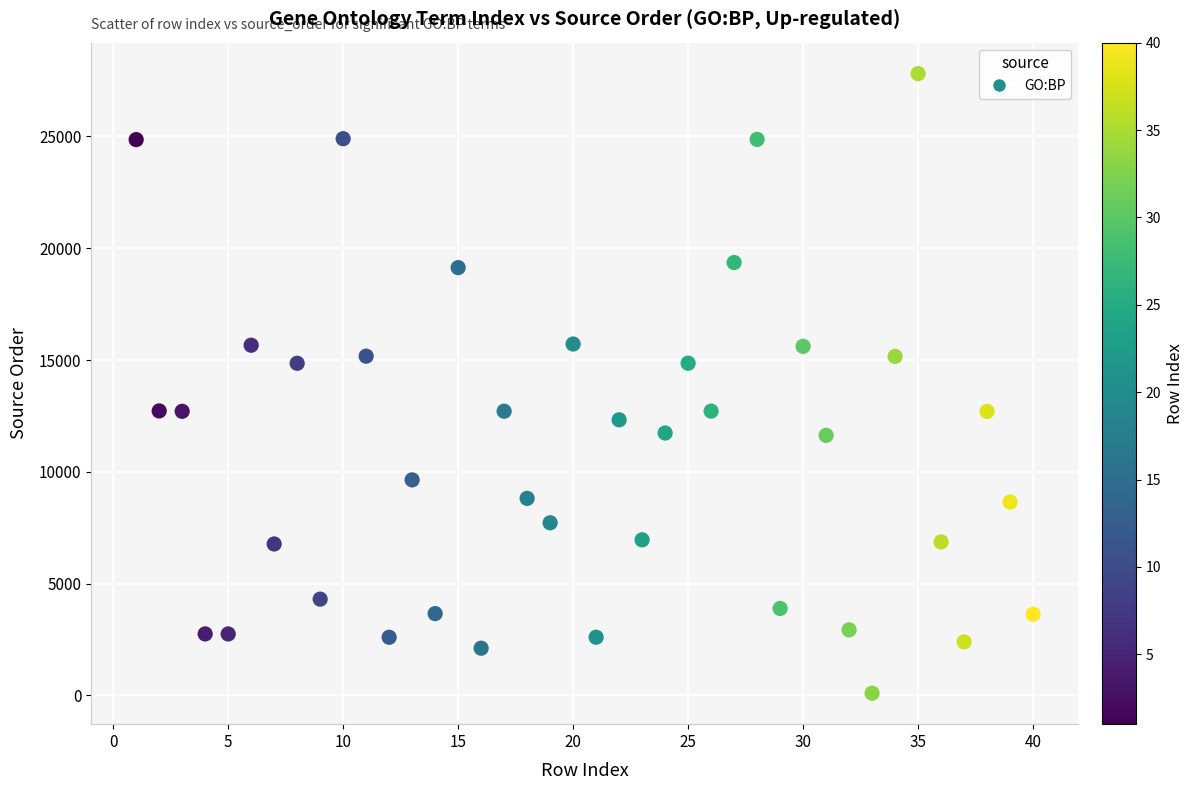

What is the range of Y values (max minus min)?

27704